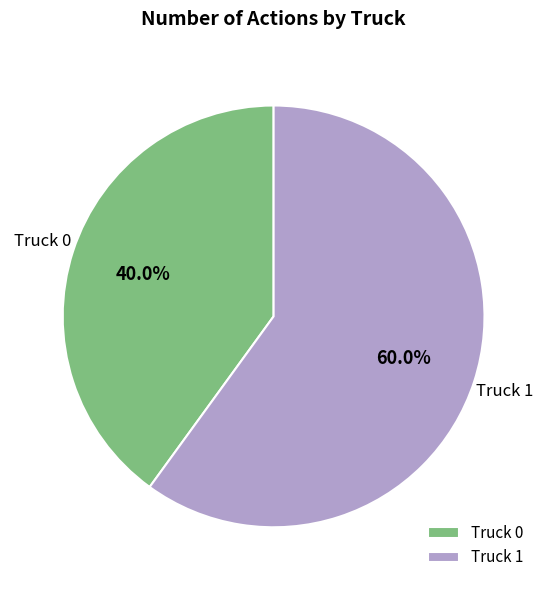

Between Truck 1 and Truck 0, which is larger?

Truck 1